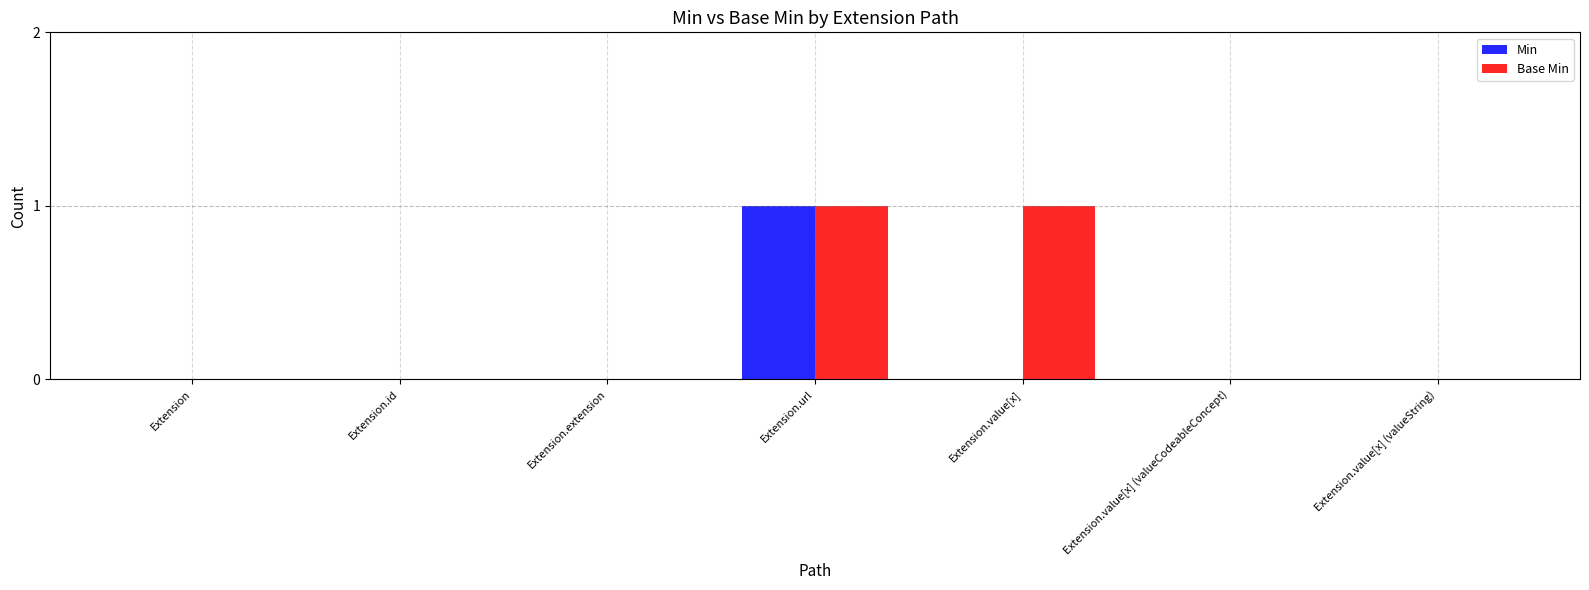

What are all the series names shown in the legend?

Min, Base Min